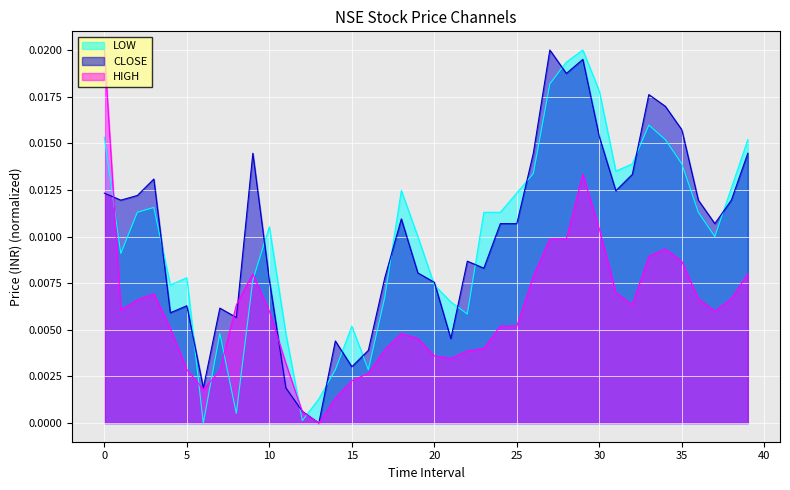

Which category has the highest value across all series?

27